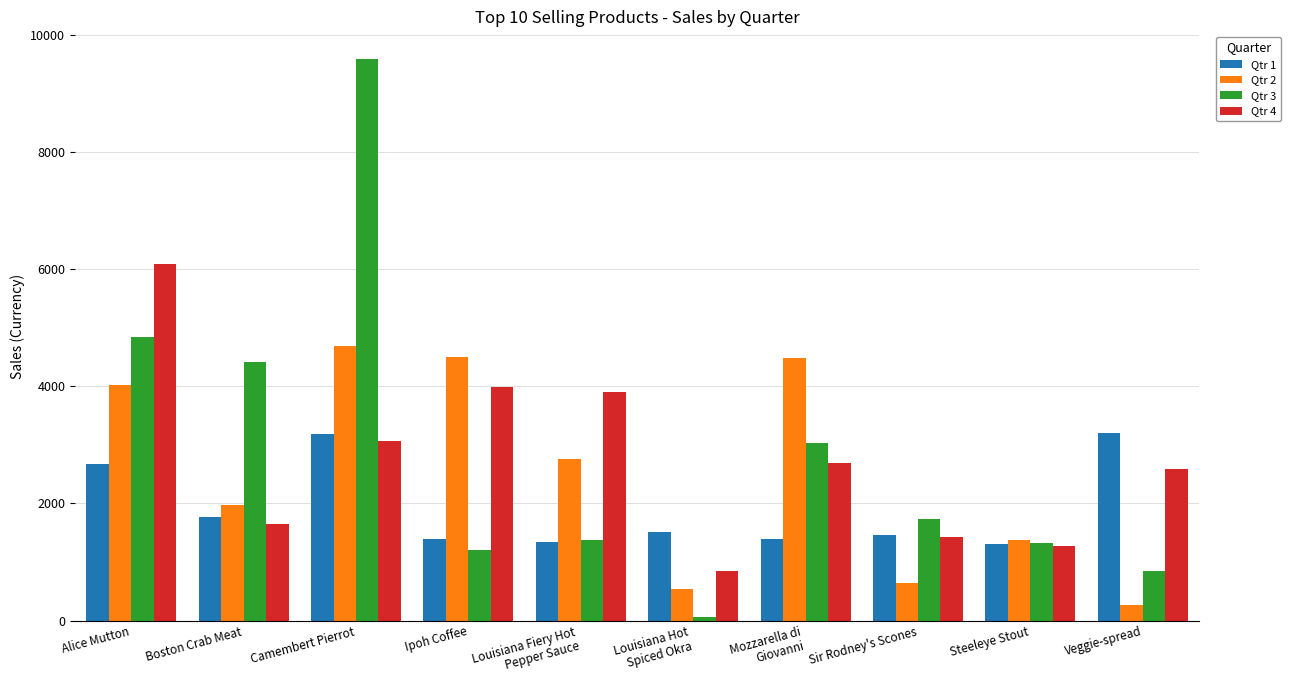

What is the difference between the Qtr 4 values at Camembert Pierrot and Steeleye Stout?

1786.5